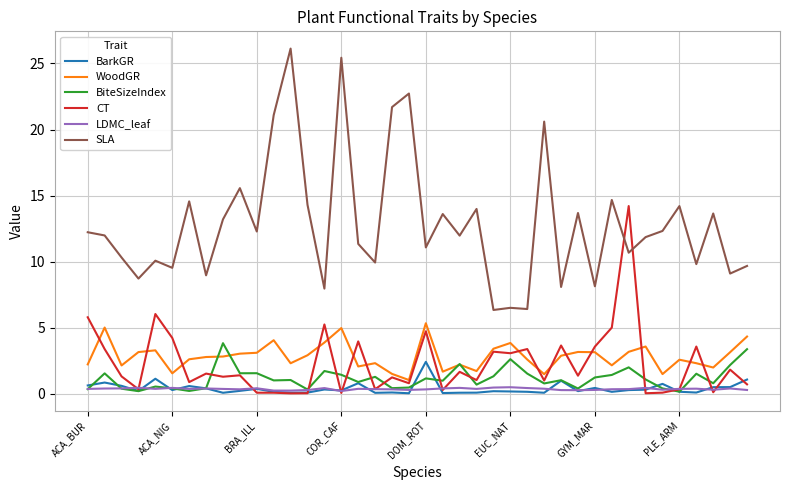

Which series has the widest spread of values?

SLA